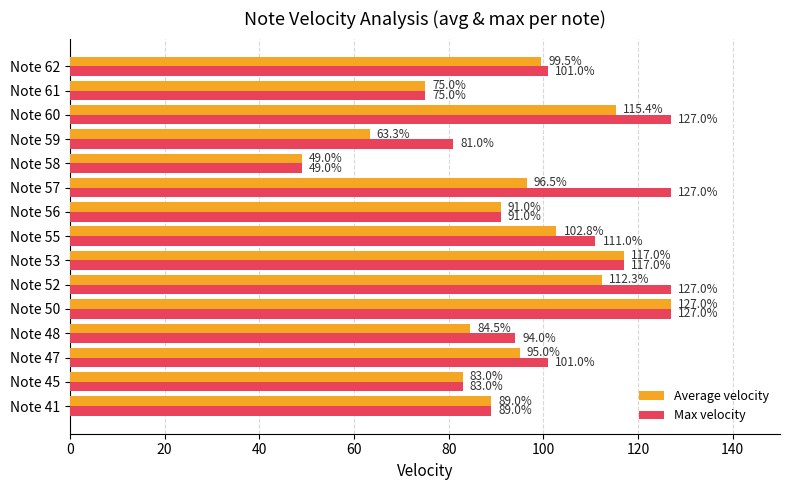

Where is Max velocity nearest to the value 88?

Note 41